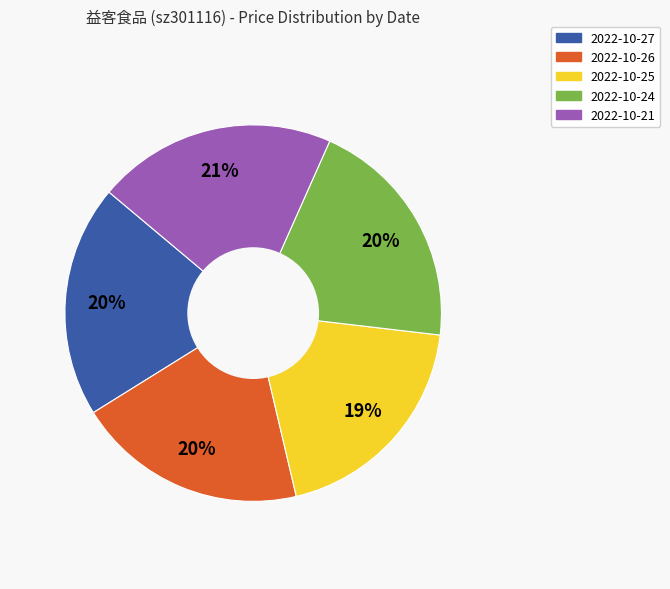

Does any single category account for the majority?

No